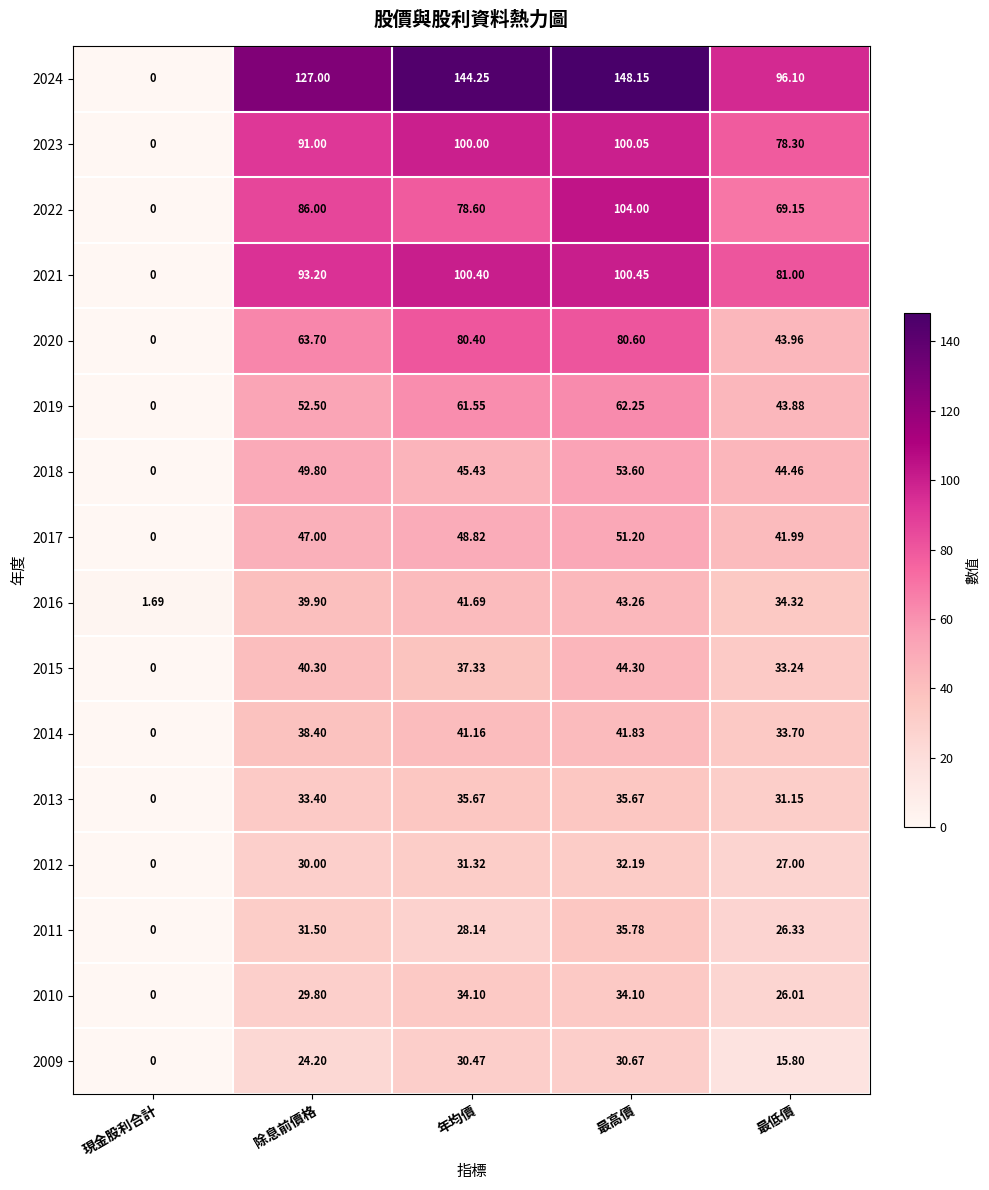

Between 除息前價格 and 最低價, which series saw the biggest shift?

2024